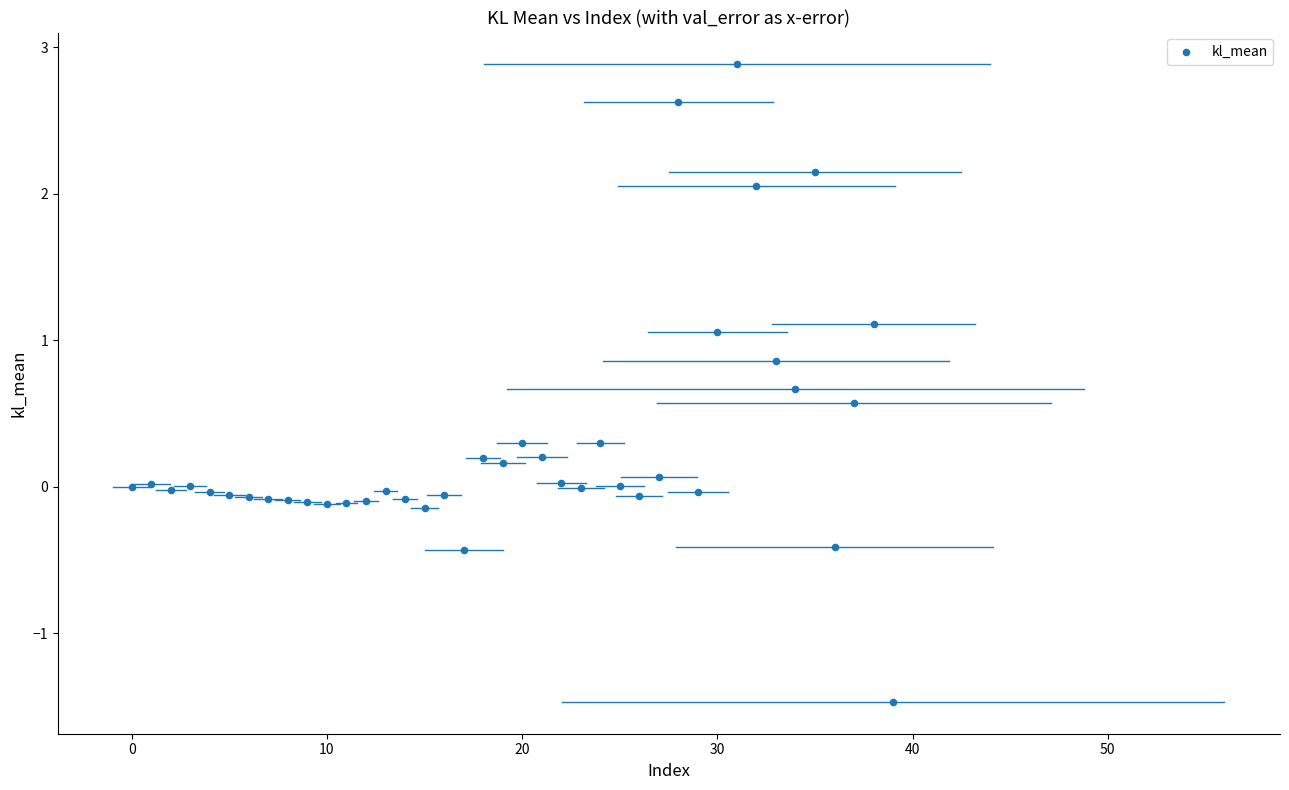

What is the range of Y values (max minus min)?

4.4